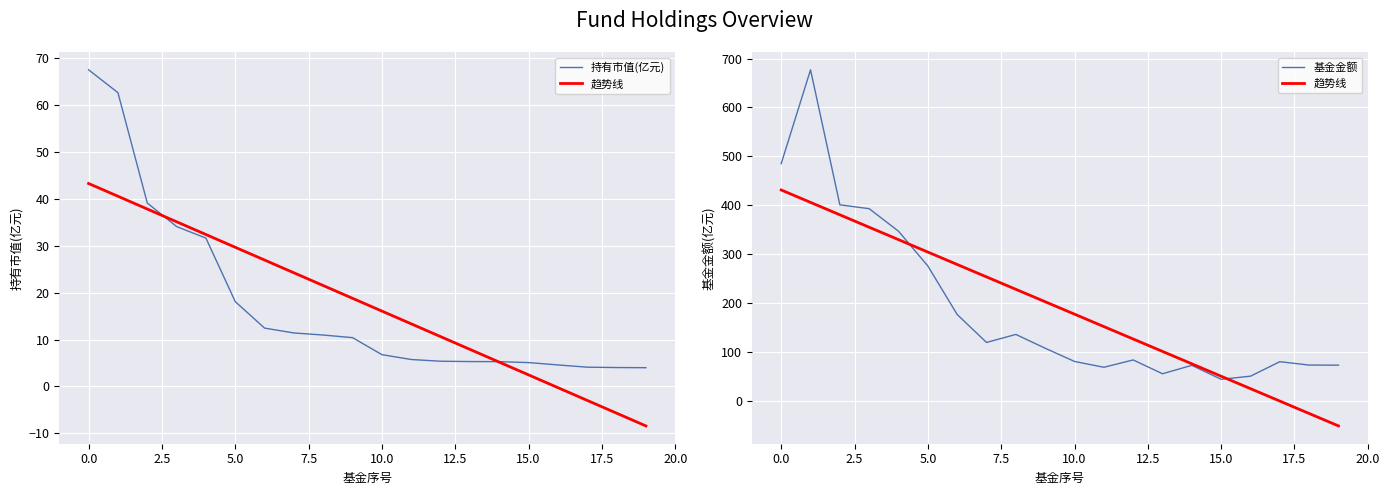

True or false: 基金金额 and 持有市值(亿元) intersect in this chart.

False